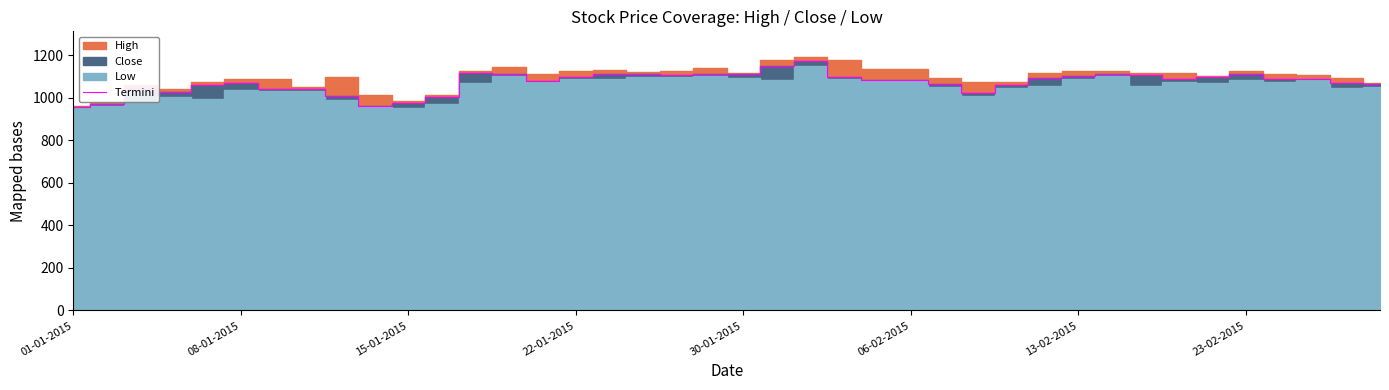

The chart shows a value of 2012.7 at 21. True or false?

False